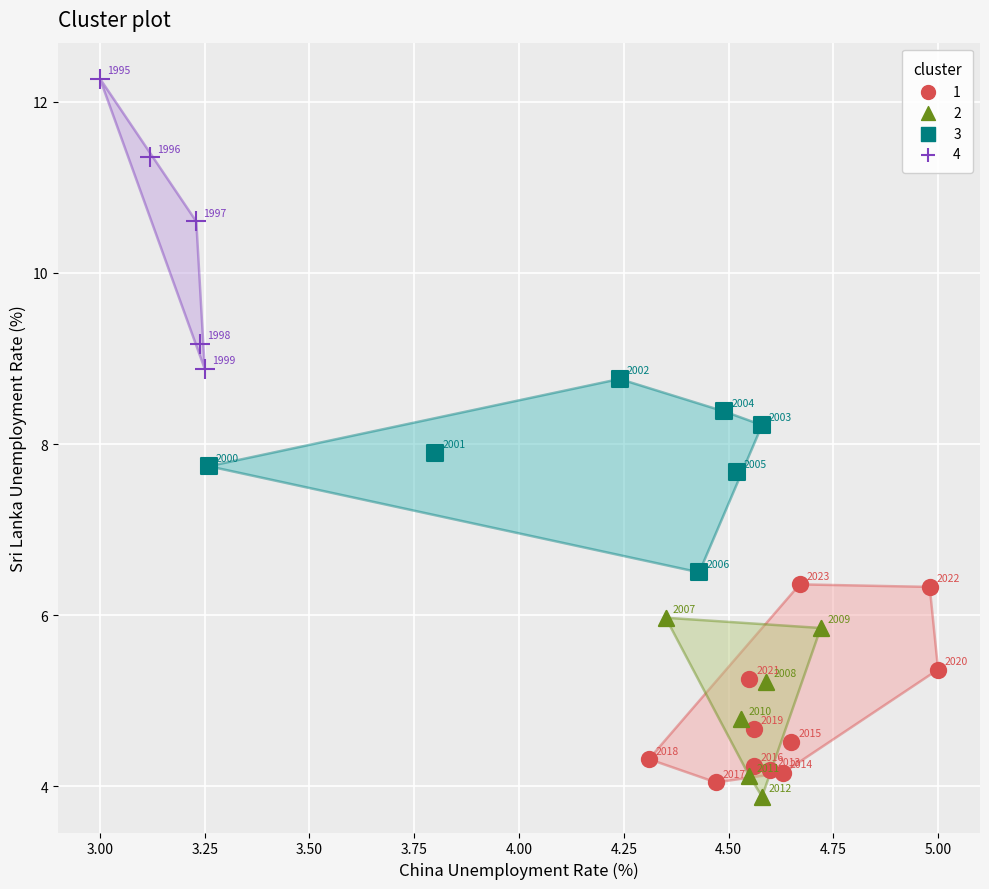

Which series contains the lowest Y value?

2